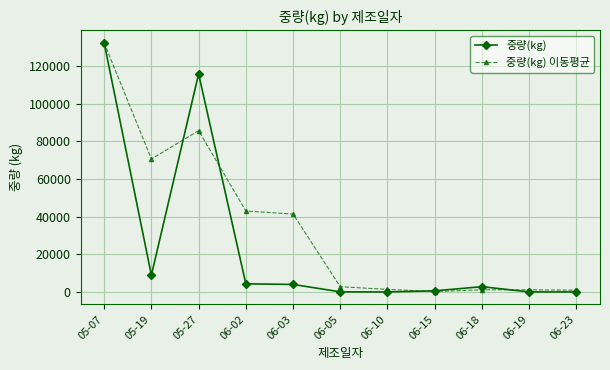

What are all the series names shown in the legend?

중량(kg), 중량(kg) 이동평균